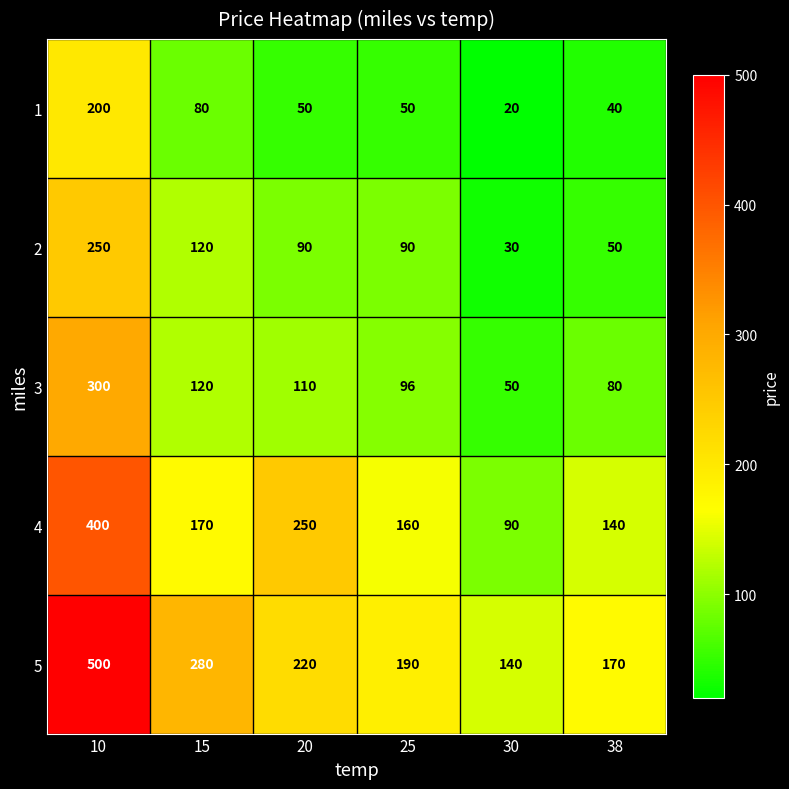

Between 15 and 25, which series saw the biggest shift?

5